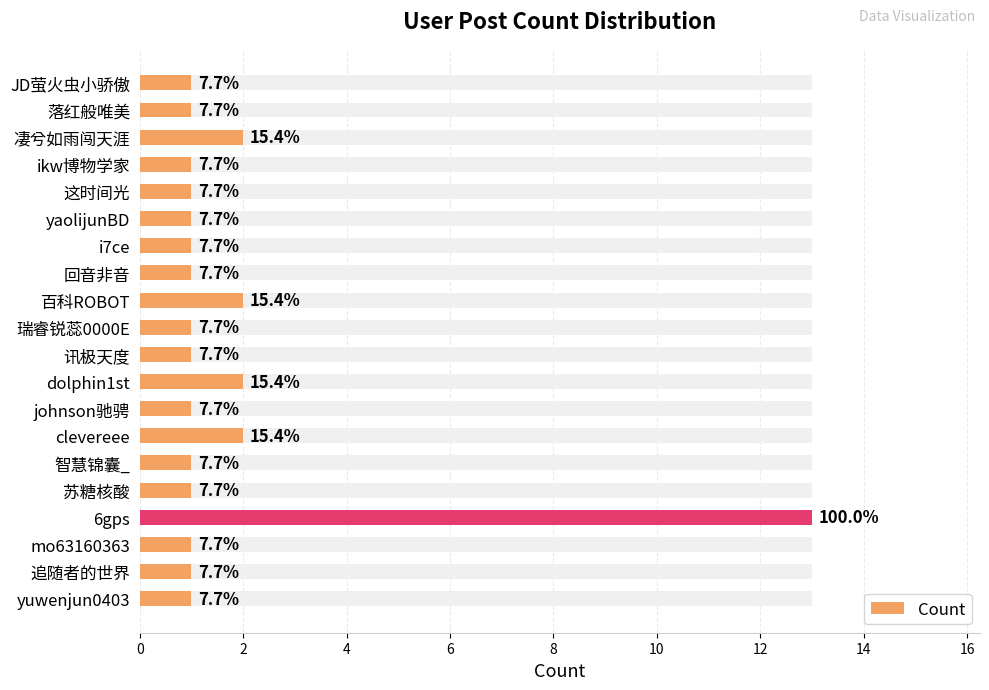

What is the smallest value displayed?

1